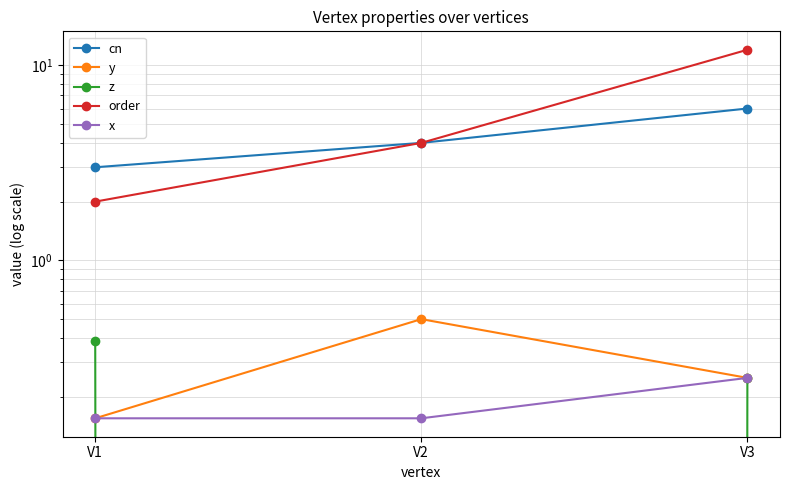

What is the value of the x point at the 1st from the left?

0.2